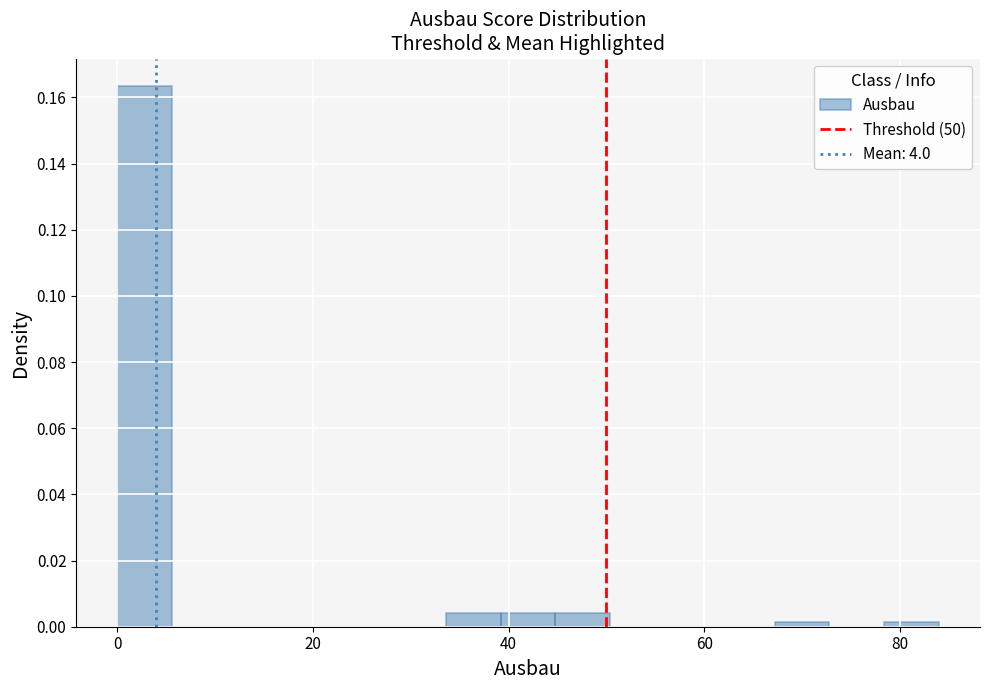

Around what value on the x-axis is the tallest bar? Give the approximate position of its centre, as read against the axis.

2